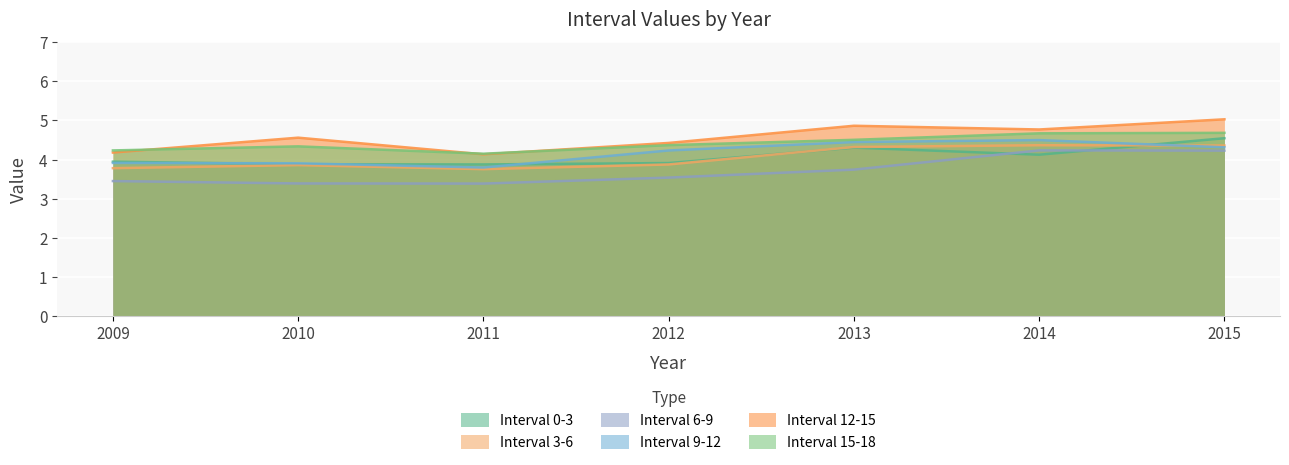

What is the smallest value displayed?

3.4